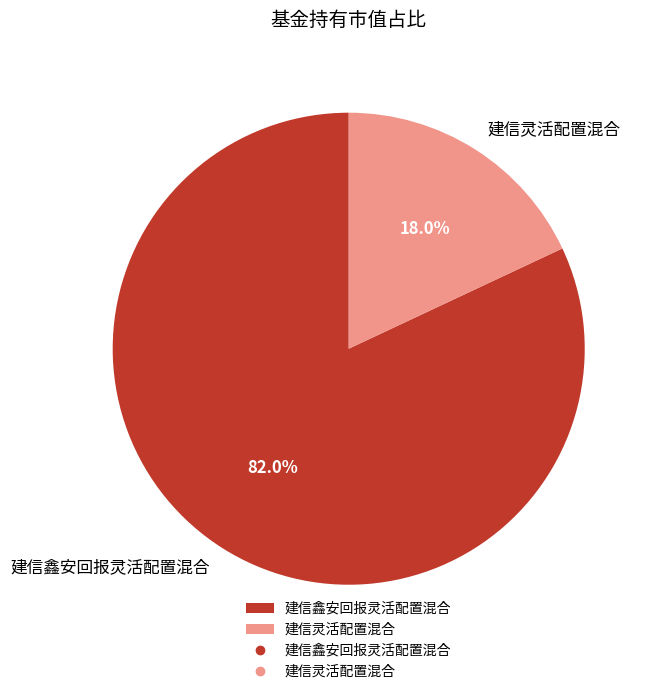

Count the number of slices in the pie.

2